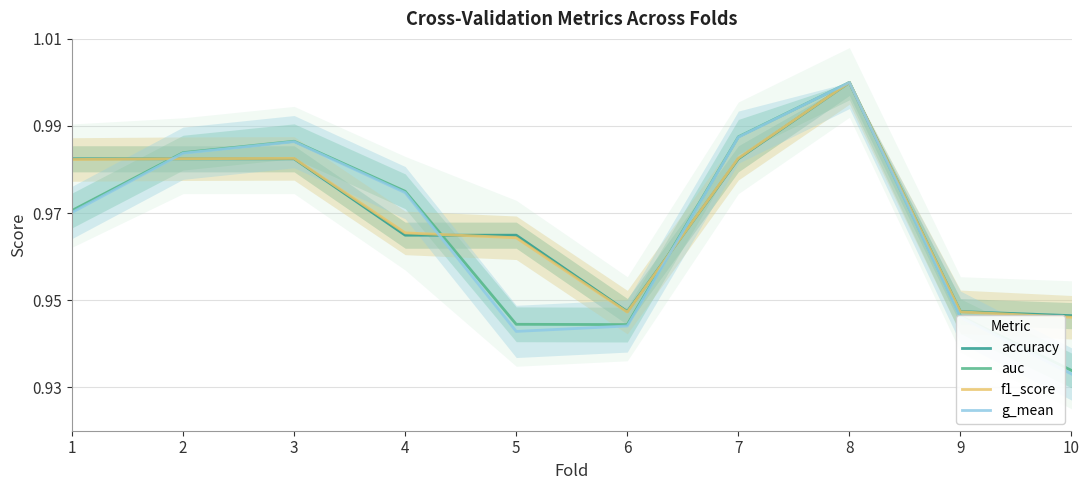

Count the g_mean values in the range 0 to 1.

10